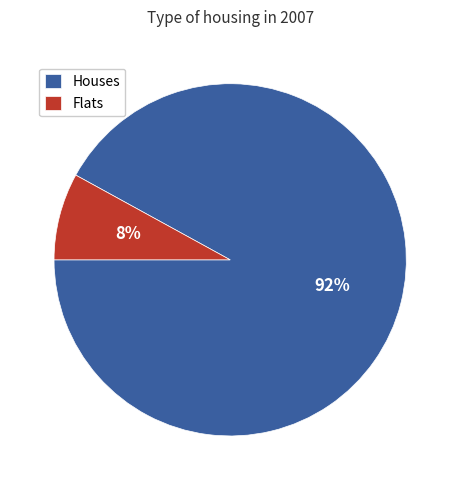

Combined, do Houses and Flats account for over 50%?

Yes